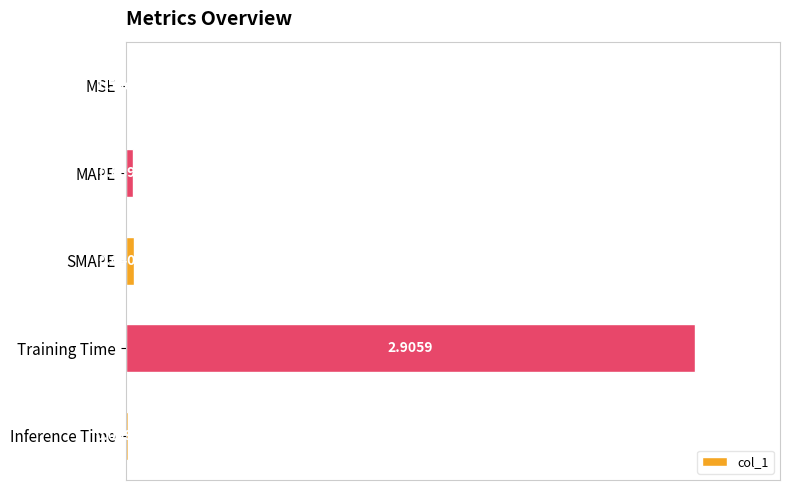

At which label is the value closest to 0?

MSE